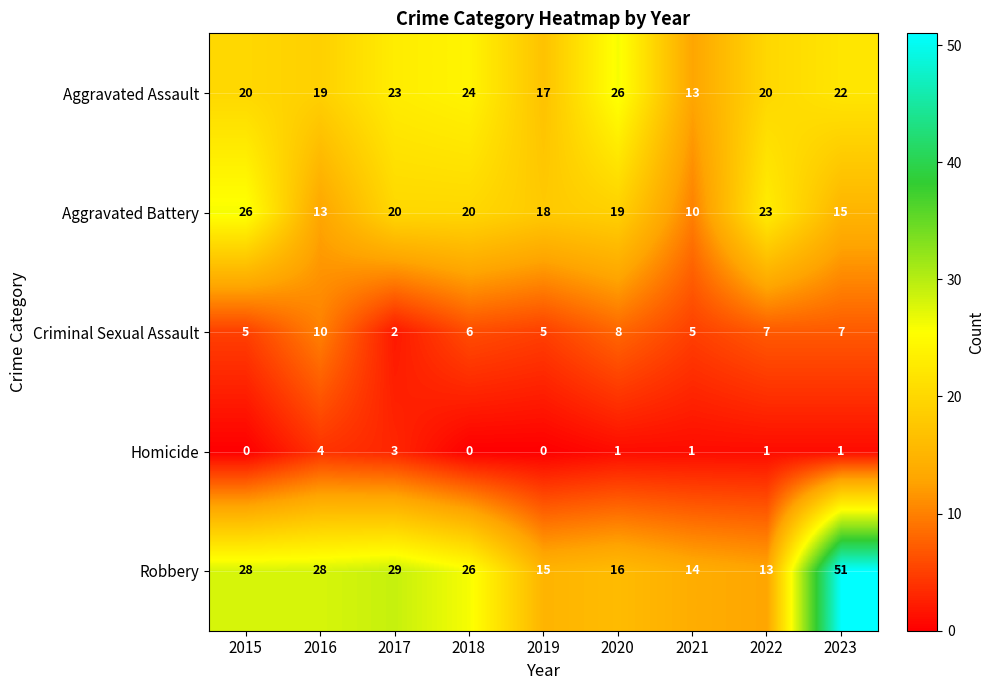

The value of Criminal Sexual Assault at 2022 is 7. True or false?

True